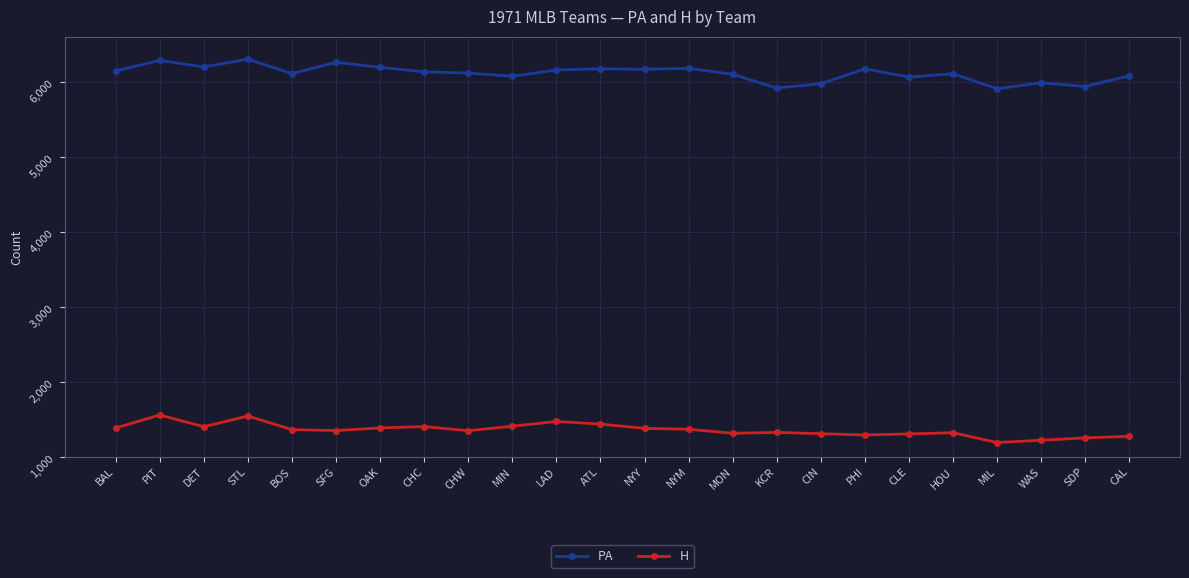

What is the spread (max minus min) of values at CLE?

4758